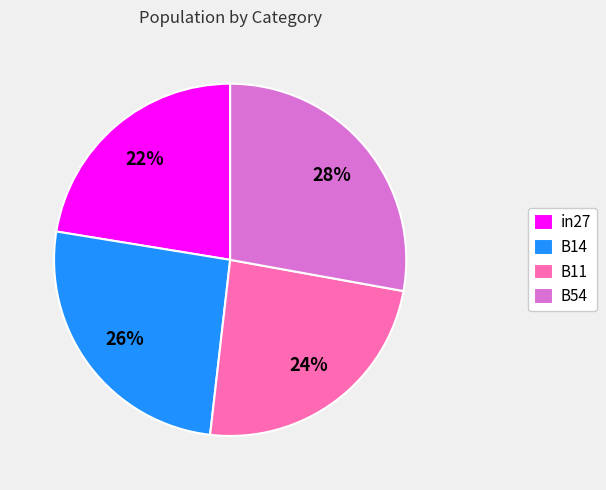

To the nearest percent, what is the difference between the in27 and B11 slice percentages?

2%